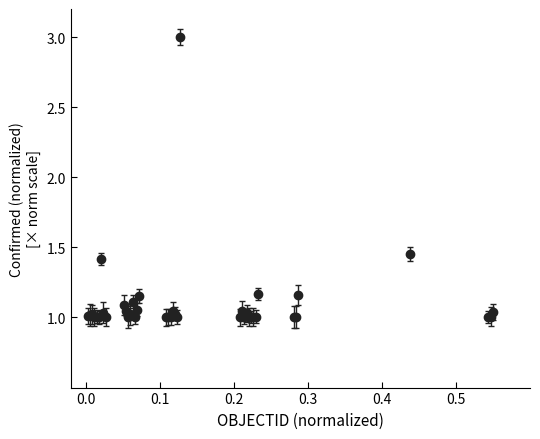

What is the maximum value shown in the chart?

3.0